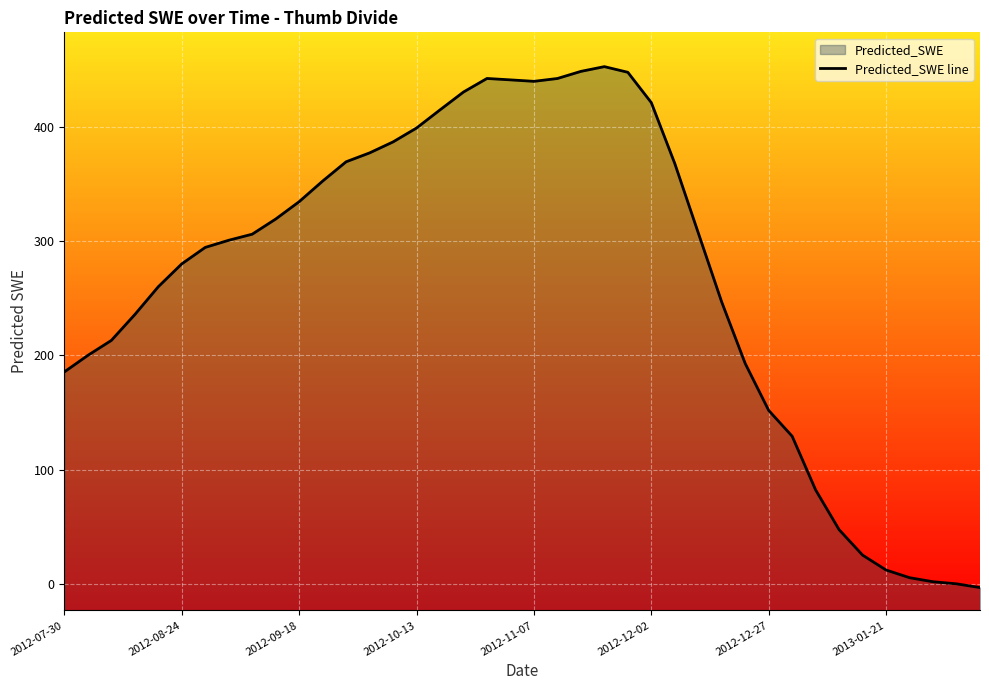

What is the sum of all values?

10762.6